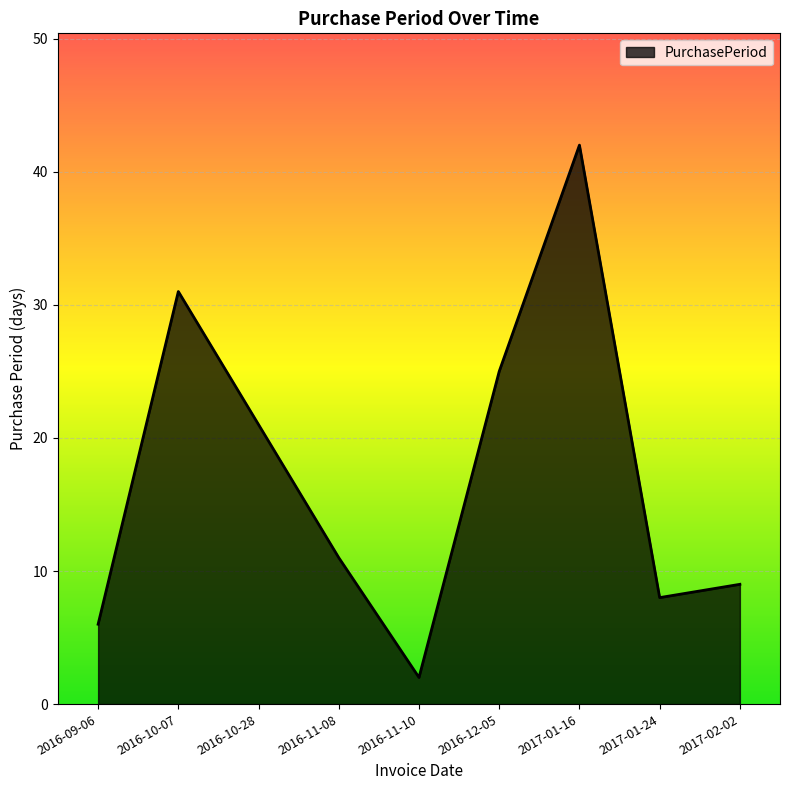

What is the sum of all values?

155